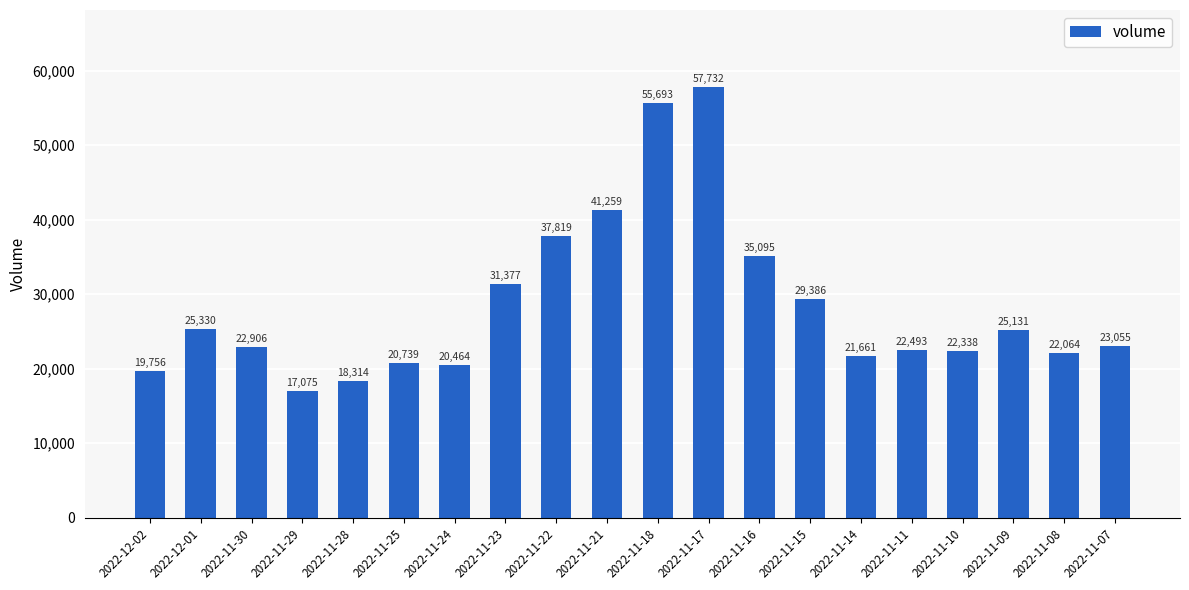

What is the ratio of the value at 2022-11-11 to the value at 2022-11-15?

0.8